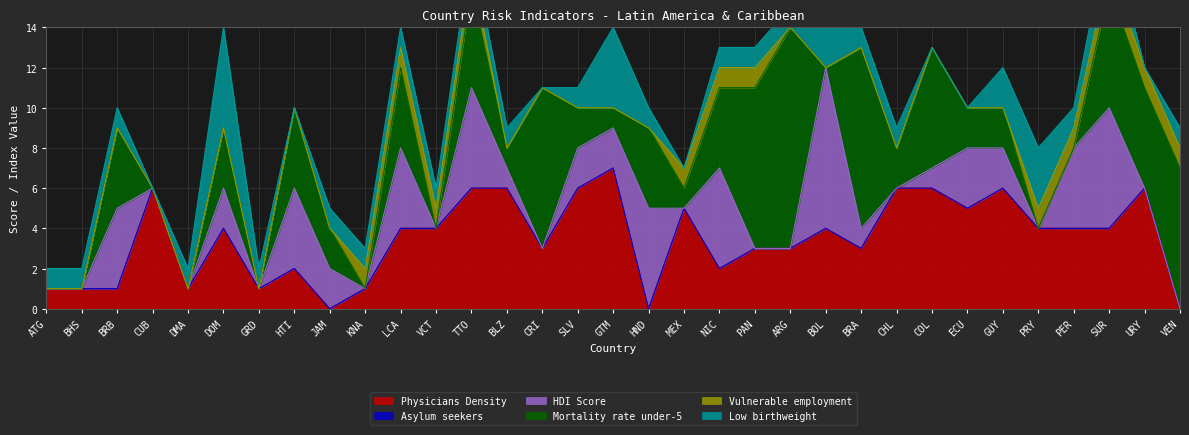

What is the total value across all series at GRD?

2